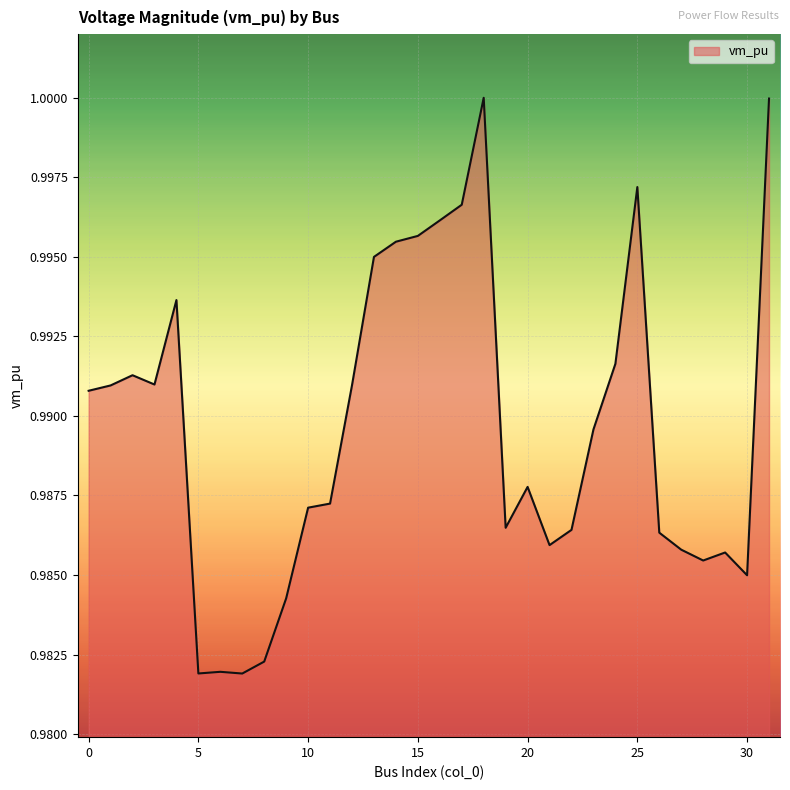

How many lines are shown in the chart?

1